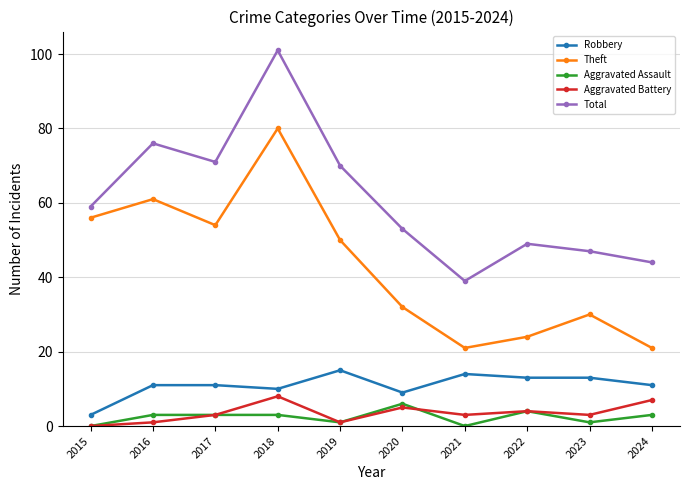

Reading right to left, what are all the values shown in this chart?

Robbery: 11	13	13	14	9	15	10	11	11	3
Theft: 21	30	24	21	32	50	80	54	61	56
Aggravated Assault: 3	1	4	0	6	1	3	3	3	0
Aggravated Battery: 7	3	4	3	5	1	8	3	1	0
Total: 44	47	49	39	53	70	101	71	76	59